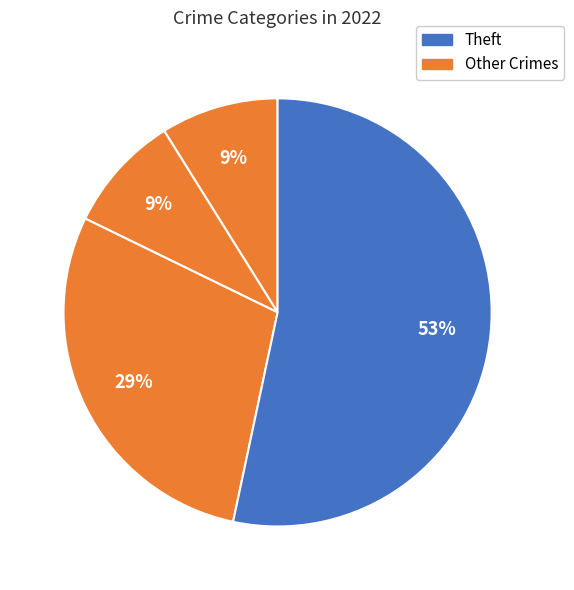

How many segments does this pie chart have?

4